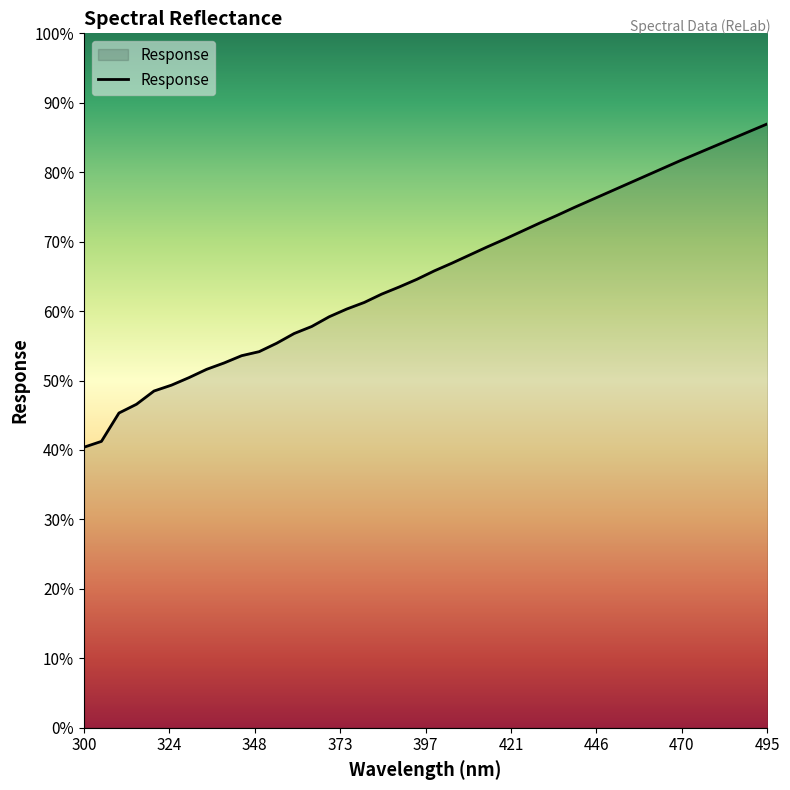

Is this an area chart (filled region under the line)?

Yes